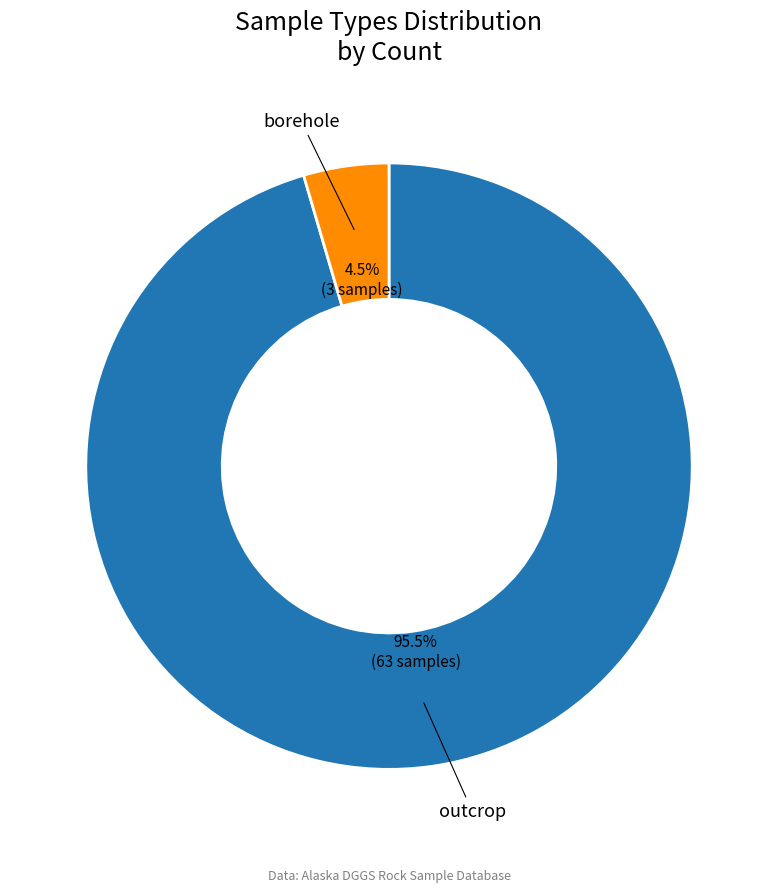

What is the largest slice in the pie chart?

outcrop